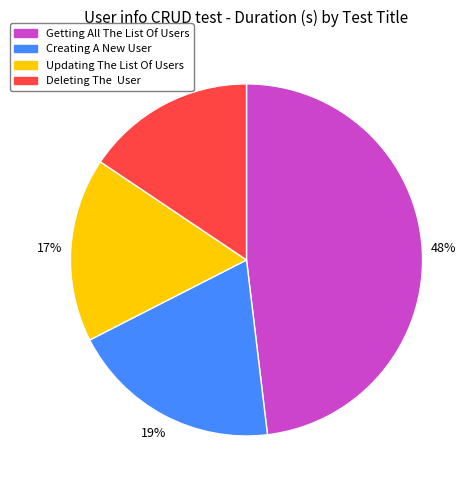

Is there any slice that represents more than half of the pie?

No